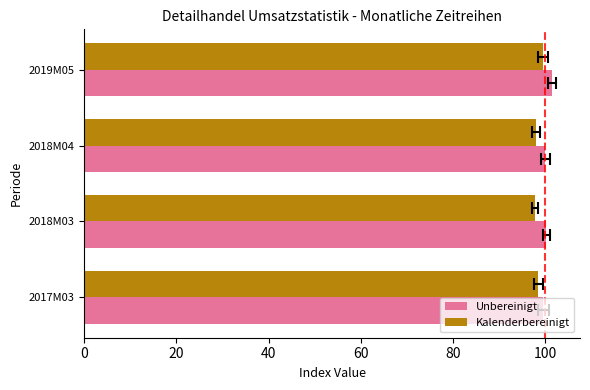

What are all the series names shown in the legend?

Unbereinigt, Kalenderbereinigt